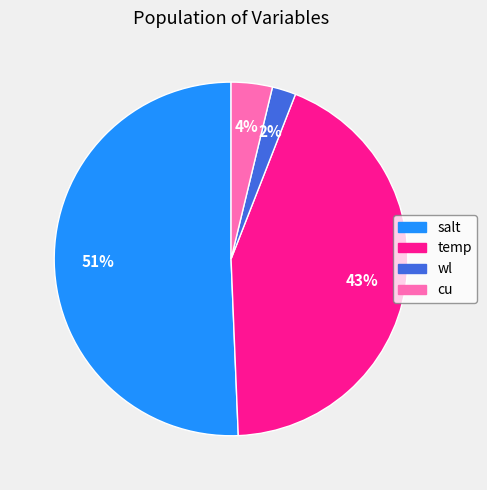

Combined, do temp and wl account for over 50%?

No